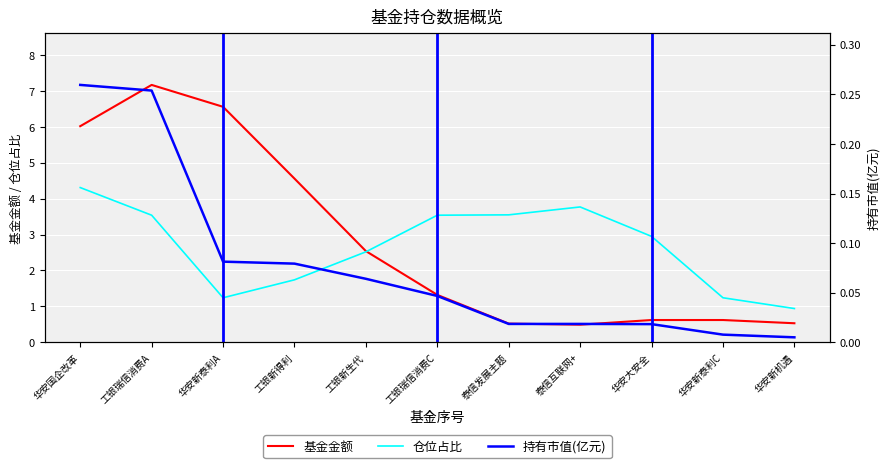

What is the sum of the 仓位占比 values at 华安新泰利A and 工银瑞信消费C?

4.8